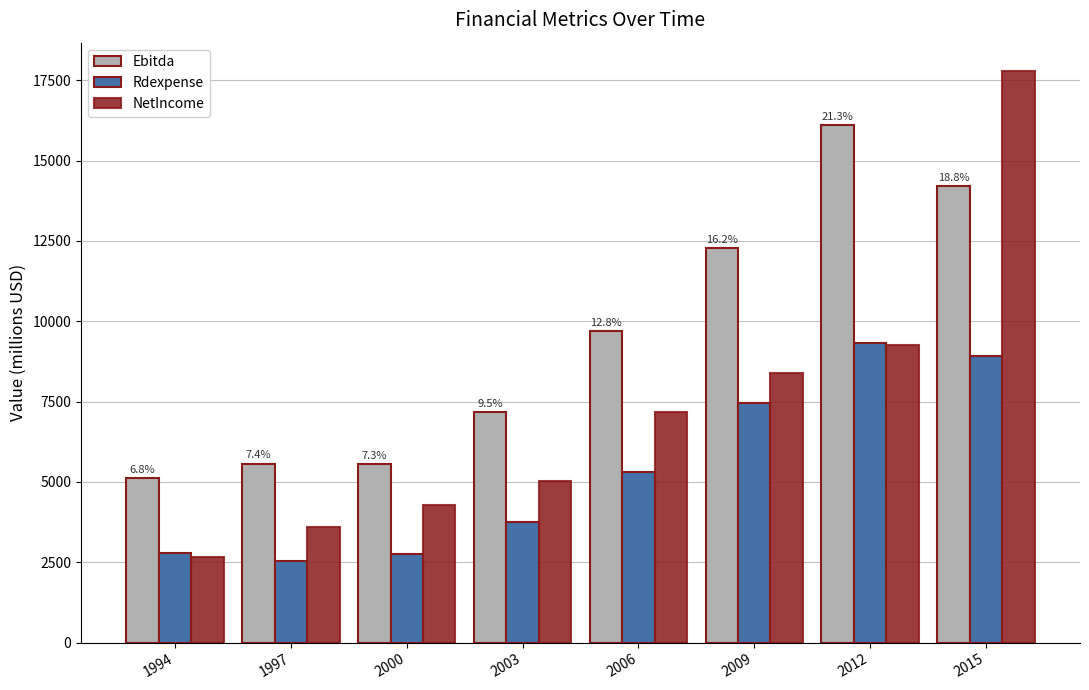

Which series has the widest spread of values?

NetIncome